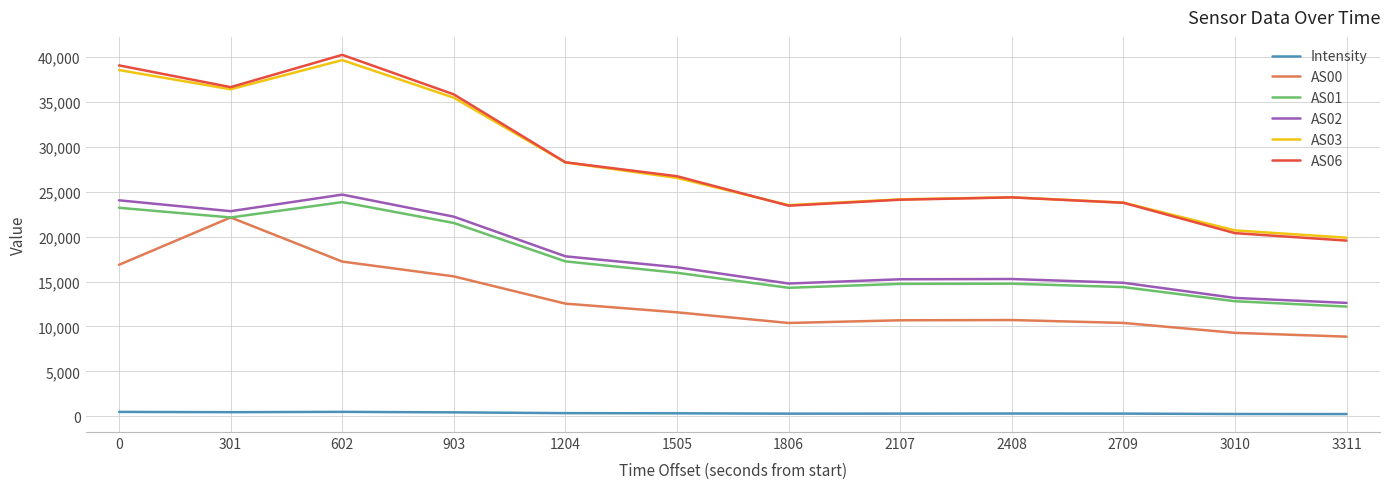

What is the difference between the maximum and minimum values in the AS03 series?

19776.0